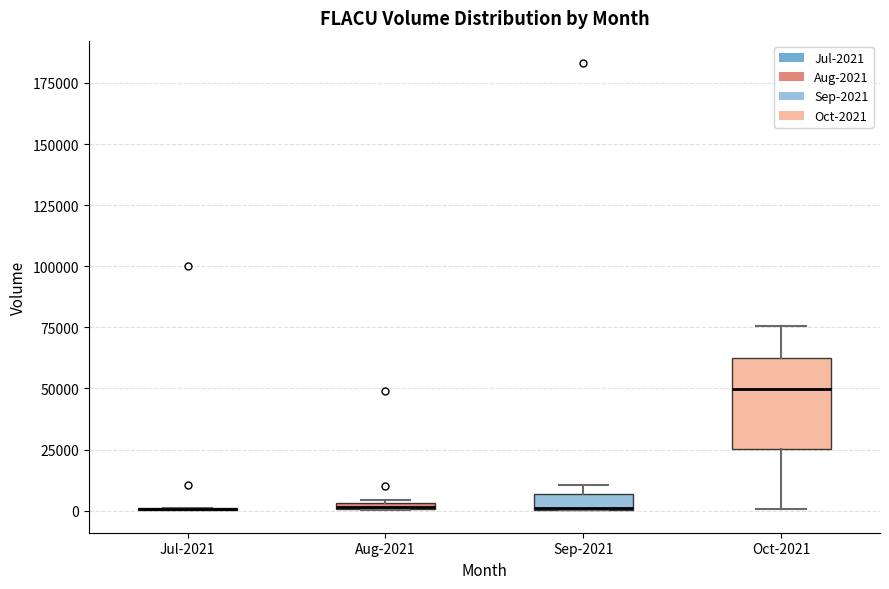

Where is the upper edge of the box for Sep-2021 on the y-axis? The values are not printed on the chart, so give them approximately, as read against the axis.

5000